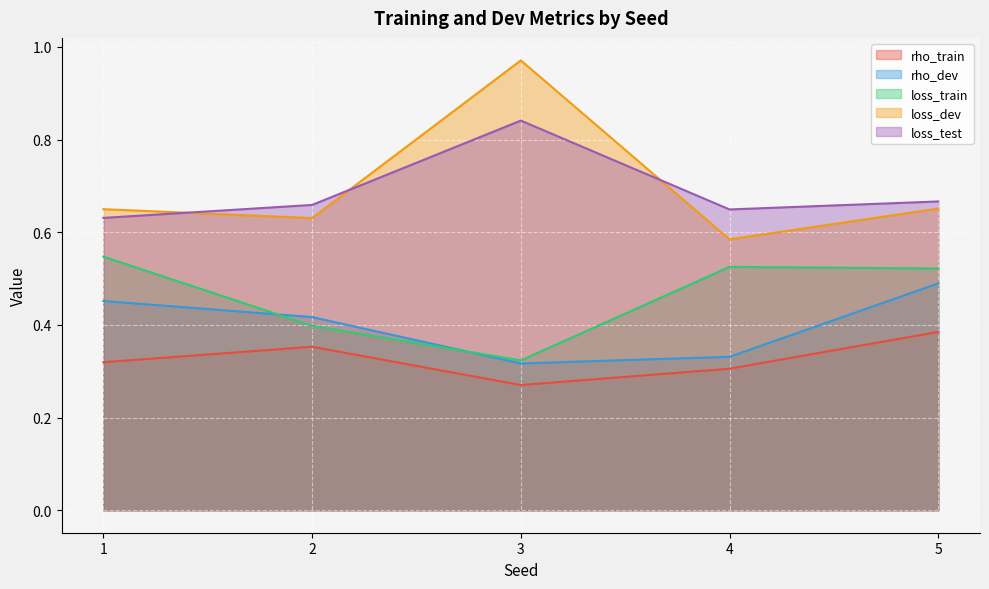

Between 3 and 4, which is larger?

4